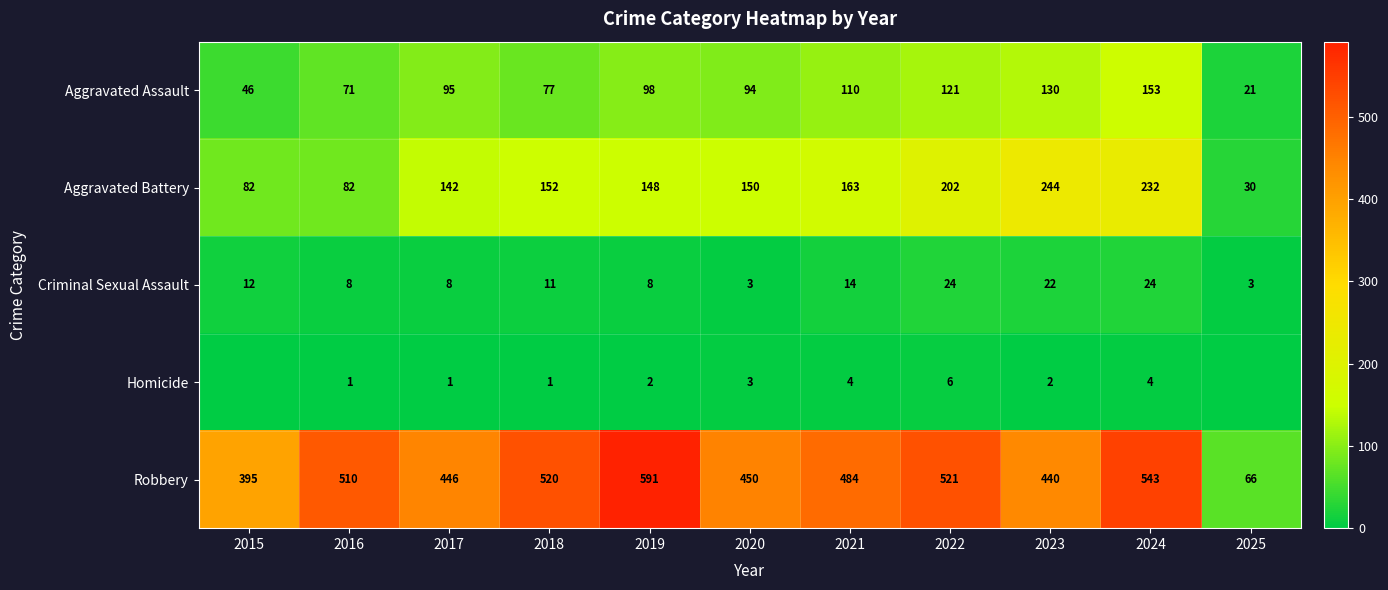

How many data points in Robbery are less than 484?

5